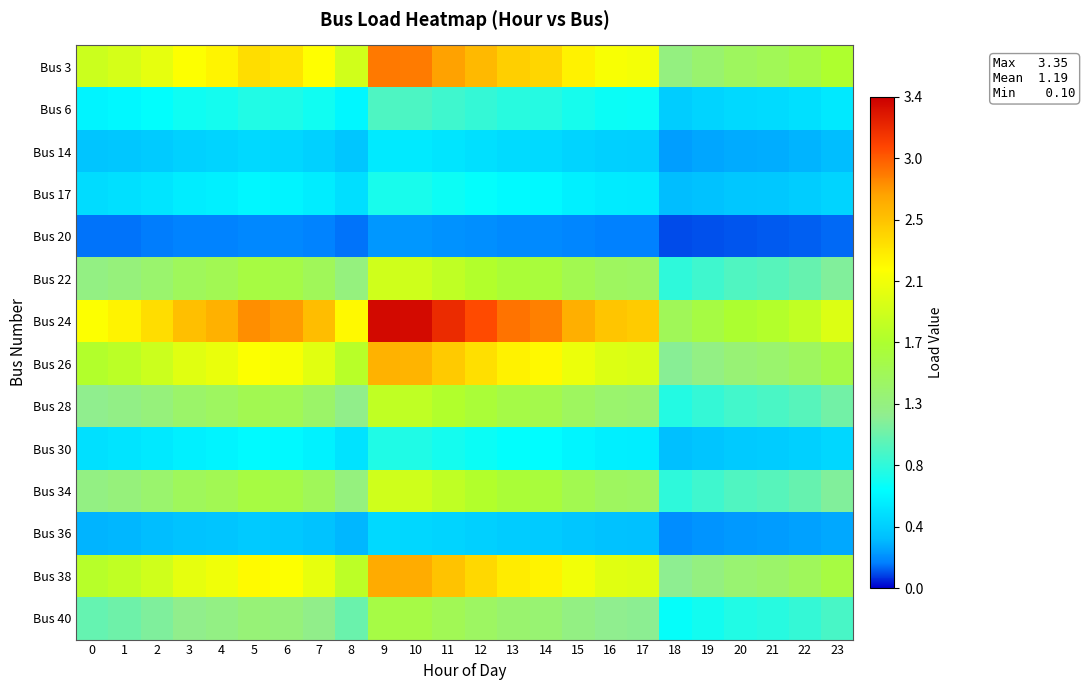

What is the greatest value displayed?

3.4